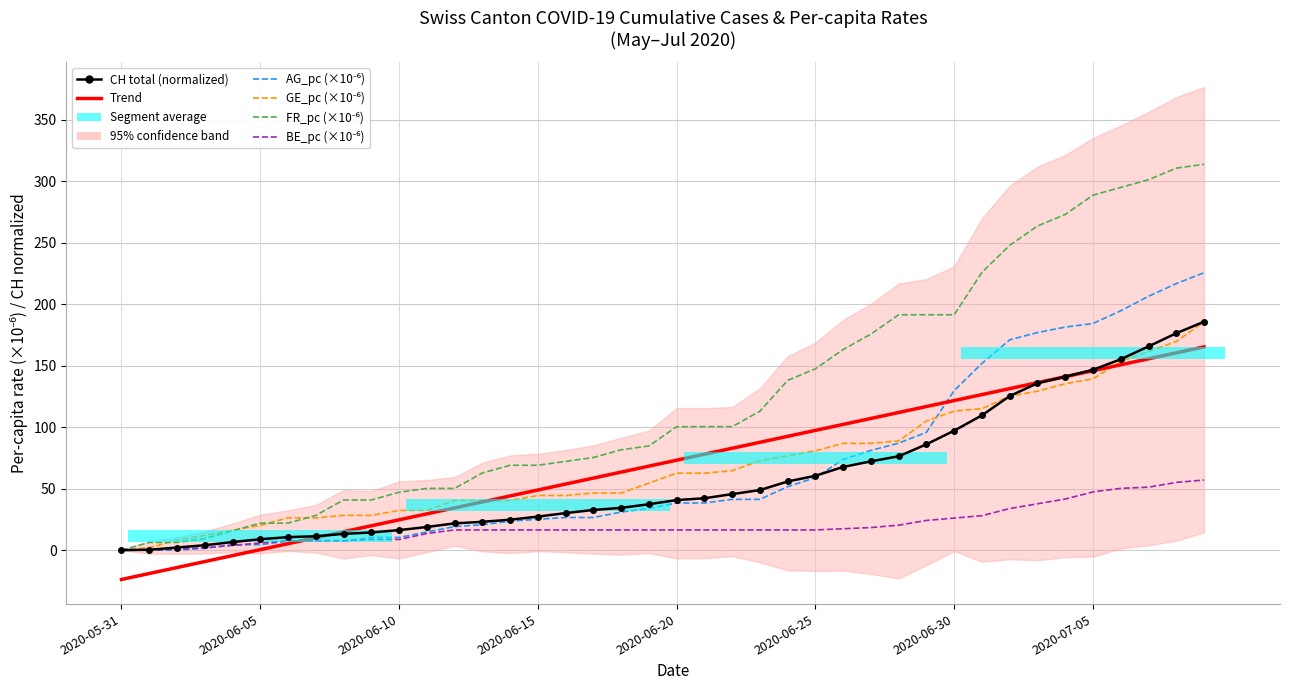

Does the chart contain any negative values?

Yes